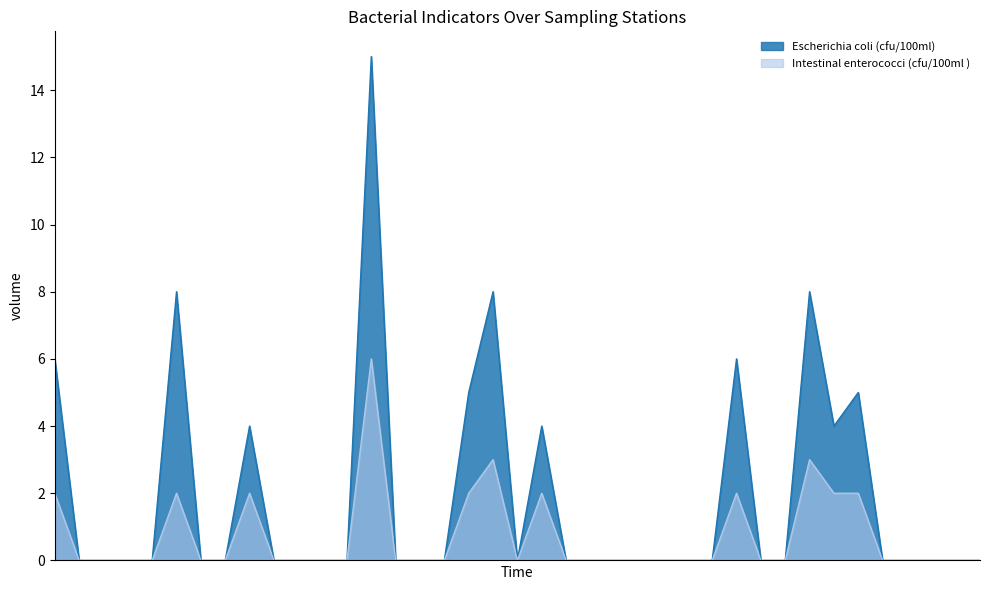

Which series has the largest total across all categories?

Escherichia coli (cfu/100ml)